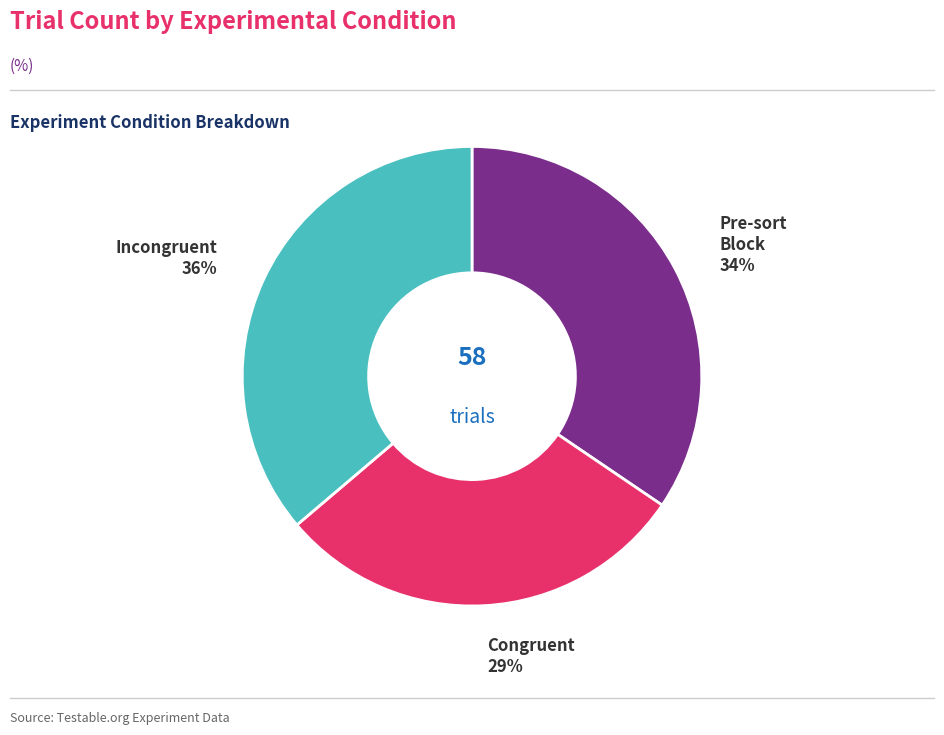

Between Pre-sort Block and Incongruent, which is larger?

Incongruent